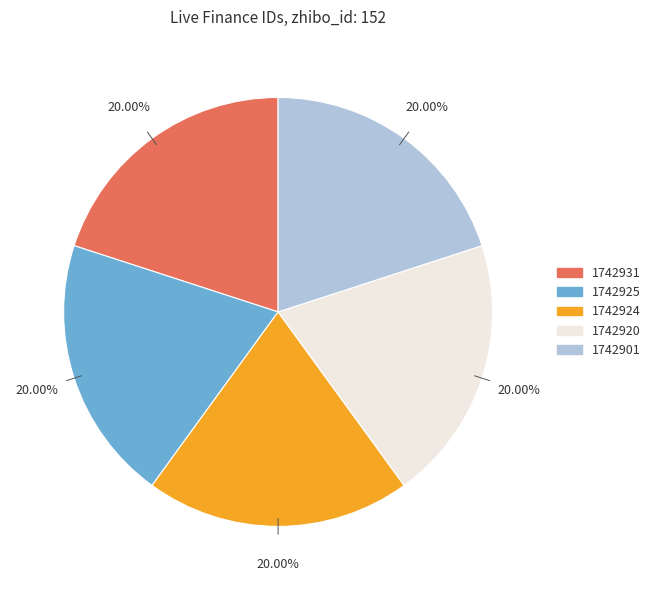

The 1742925 slice represents 34% of the pie. True or false?

False